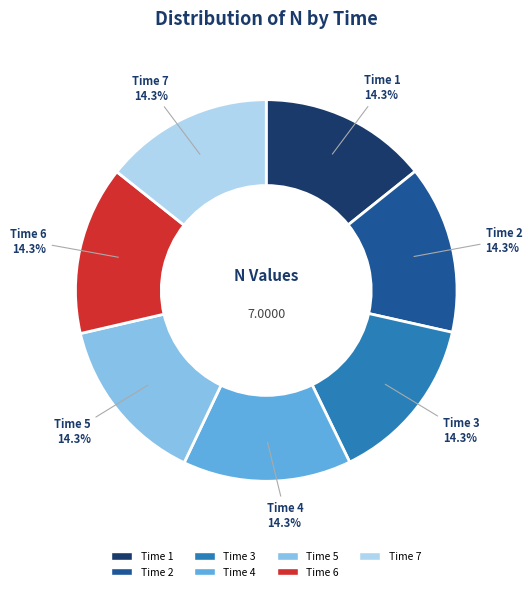

What is the ratio of the value at Time 1 to the value at Time 6?

1.0